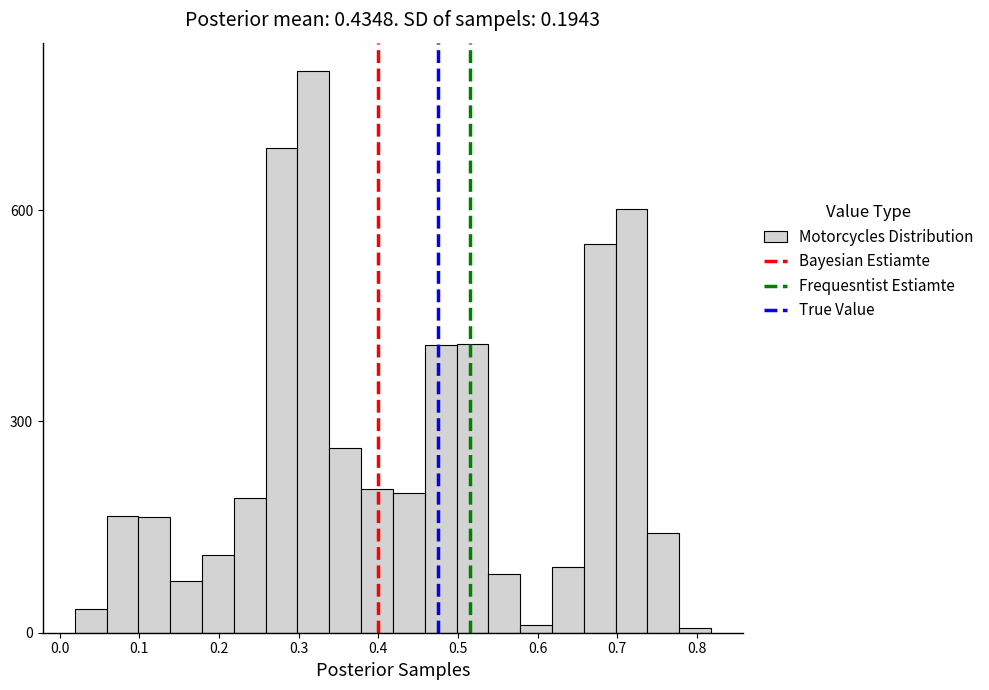

Read against the x-axis, roughly where is the centre of the tallest bar?

0.32